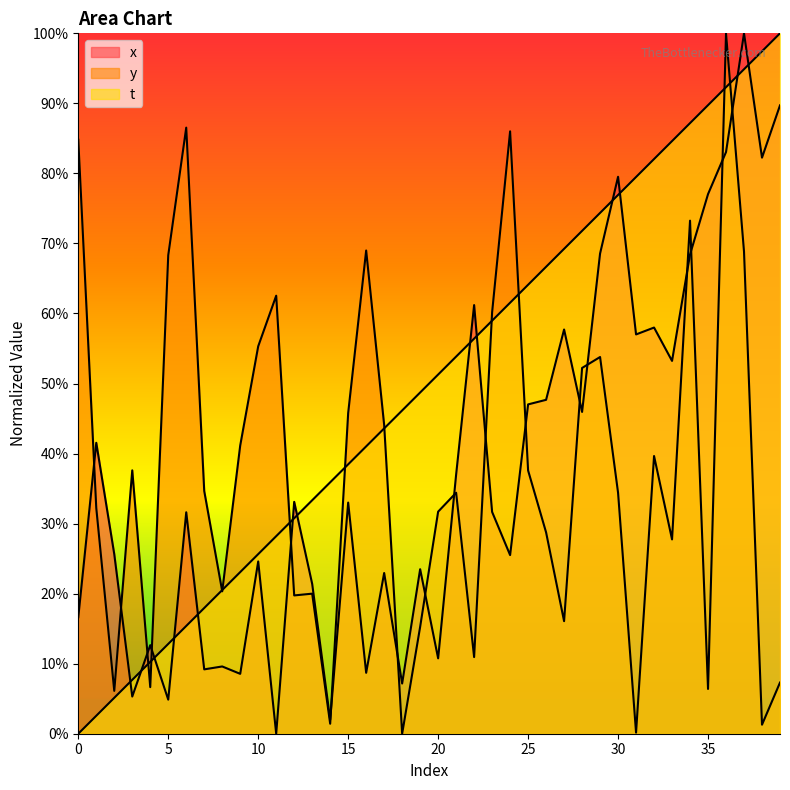

Rank the series at 36 from highest to lowest value.

y, t, x